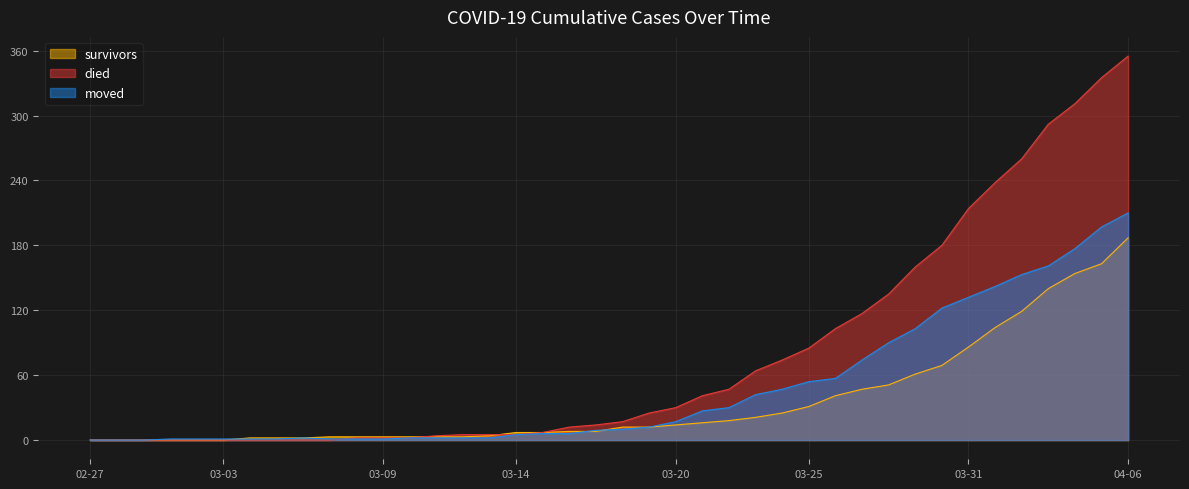

True or false: survivors has more than 0 interior local peaks.

False